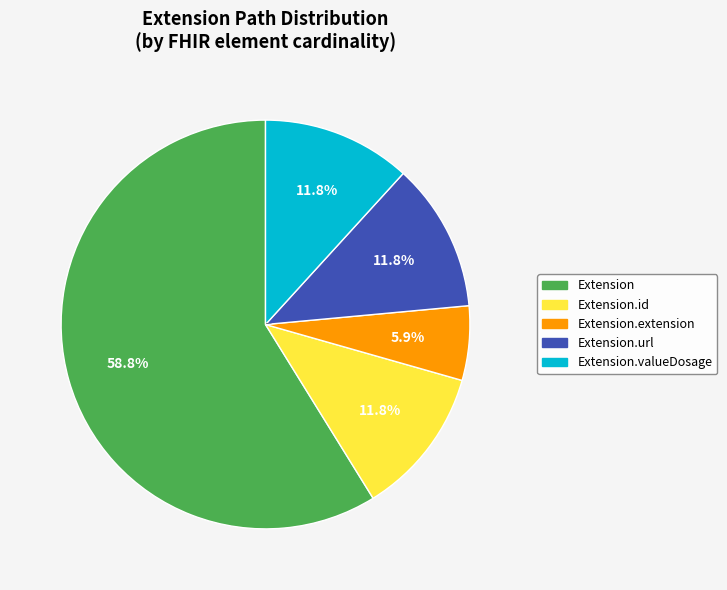

Is there any slice that represents more than half of the pie?

Yes